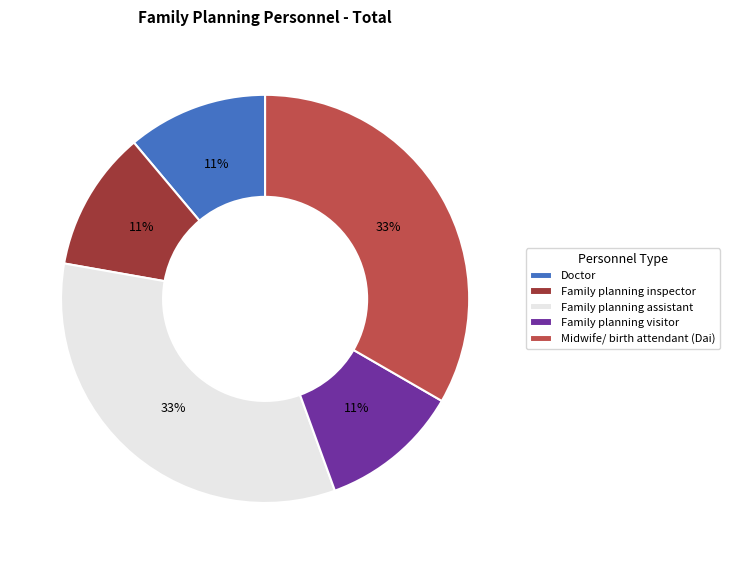

To the nearest percent, what is the average slice percentage?

20%